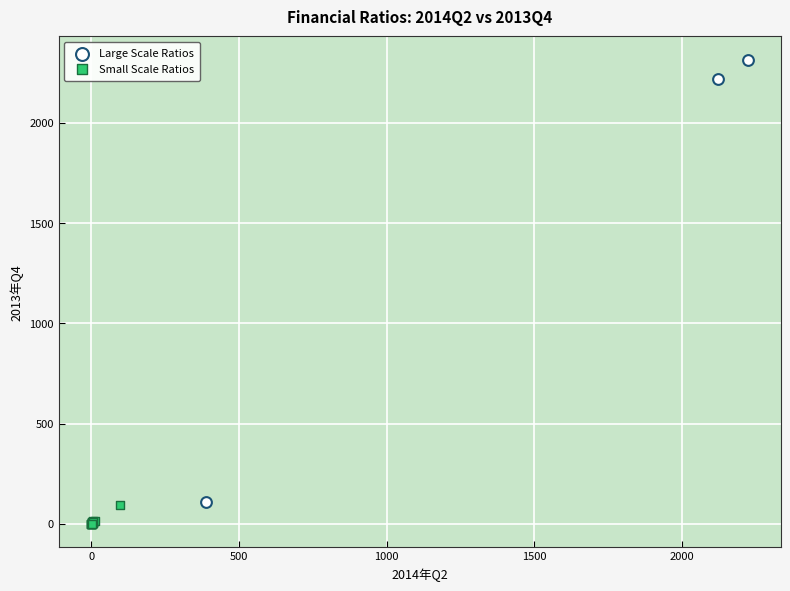

Which series reaches the maximum Y coordinate?

Large Scale Ratios